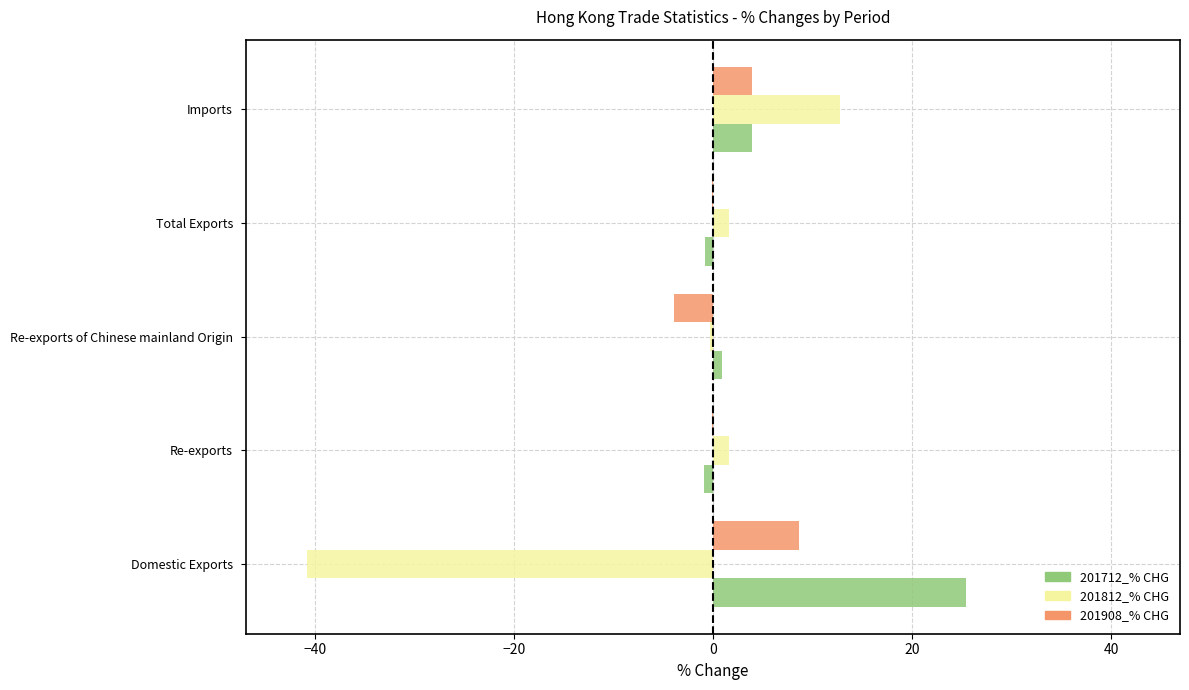

What is the approximate value of 201712_% CHG at Domestic Exports?

25.4